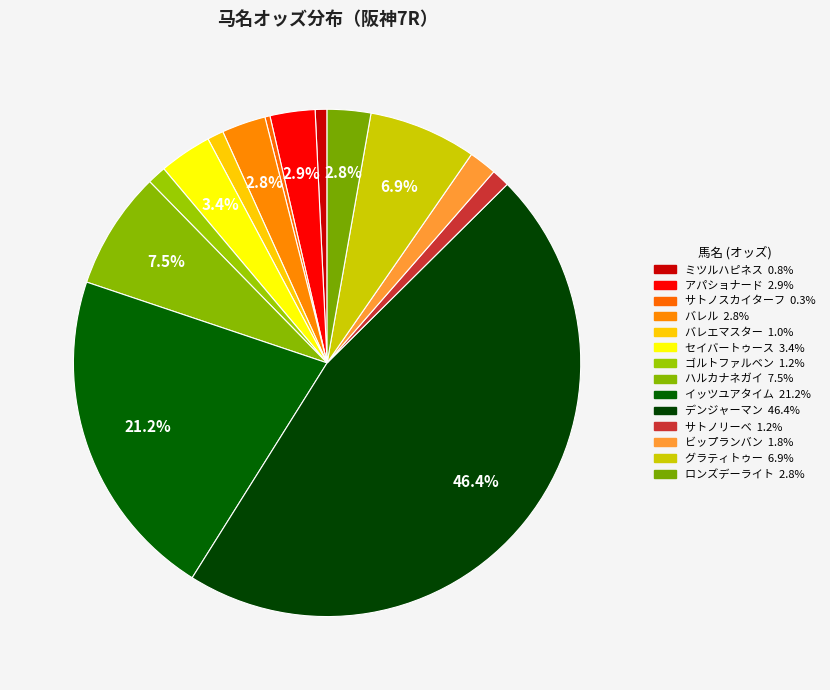

Does デンジャーマン represent more than half of the total?

No